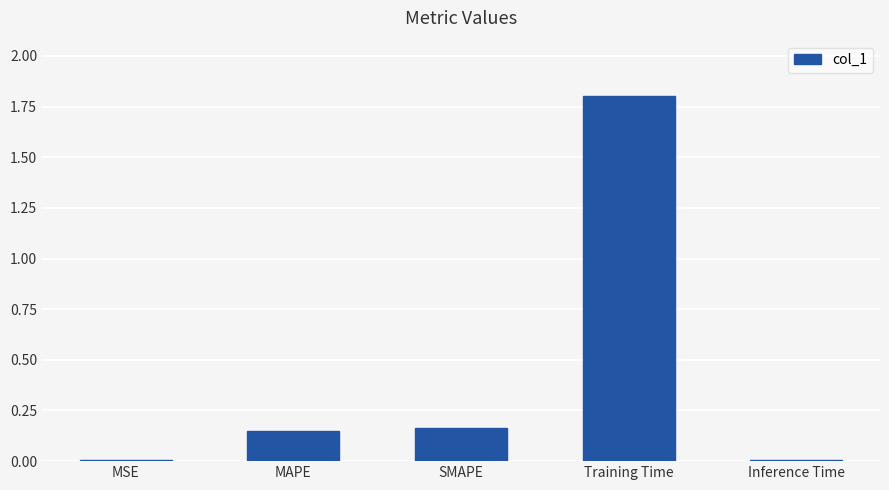

What is the sum of all values?

2.1